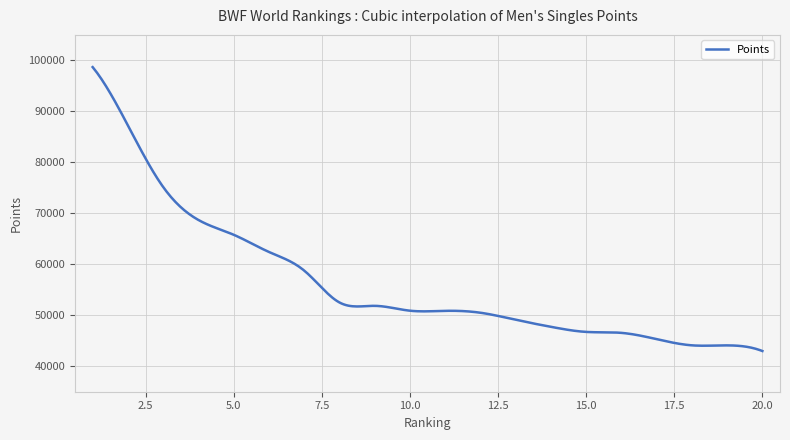

What is the maximum value shown in the chart?

98680.6